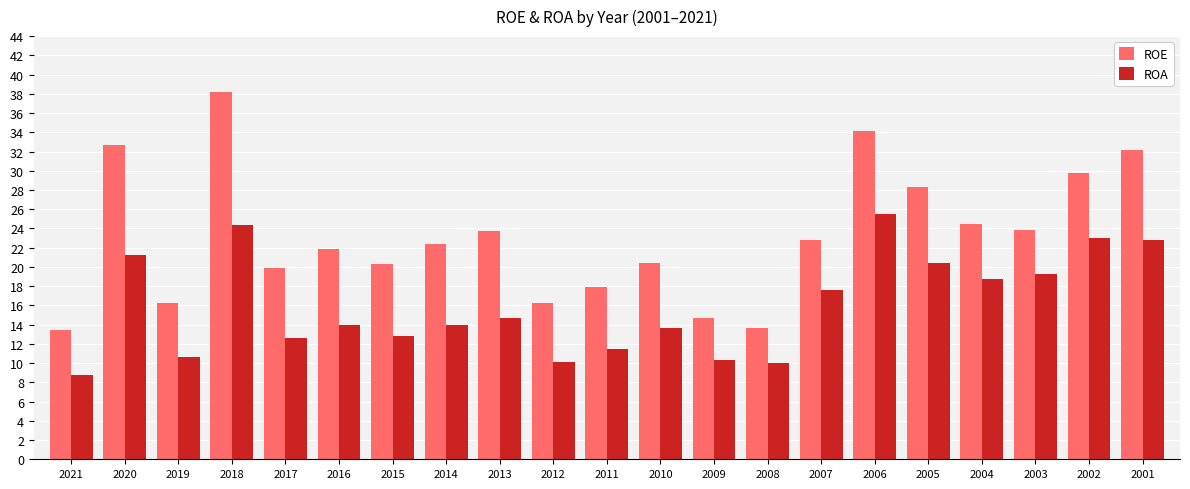

How many bars are there in each group?

2